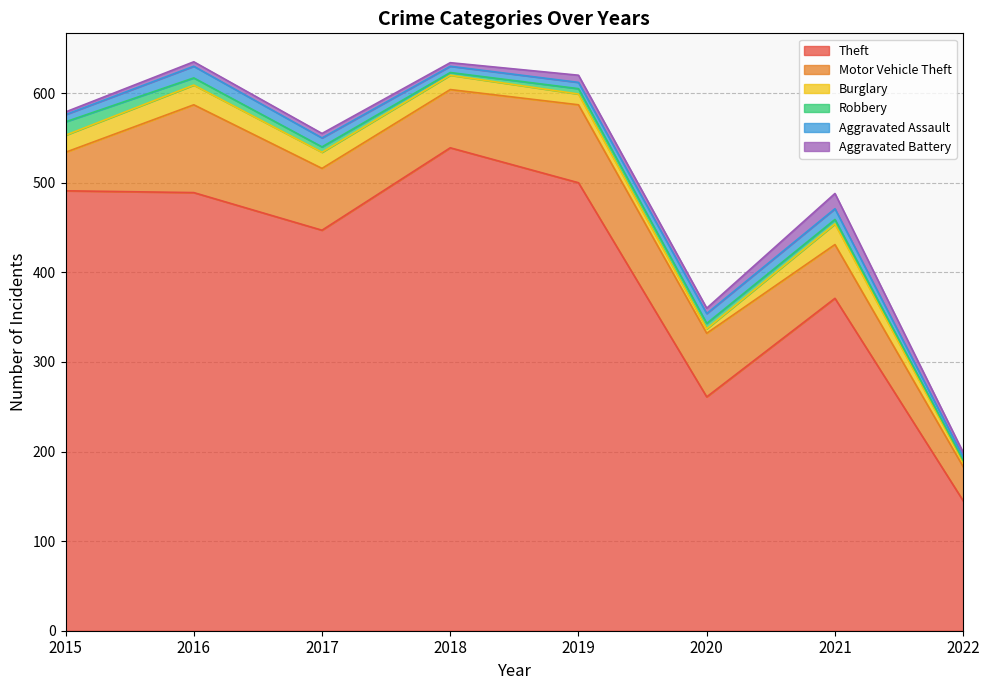

What is the smallest value displayed?

2